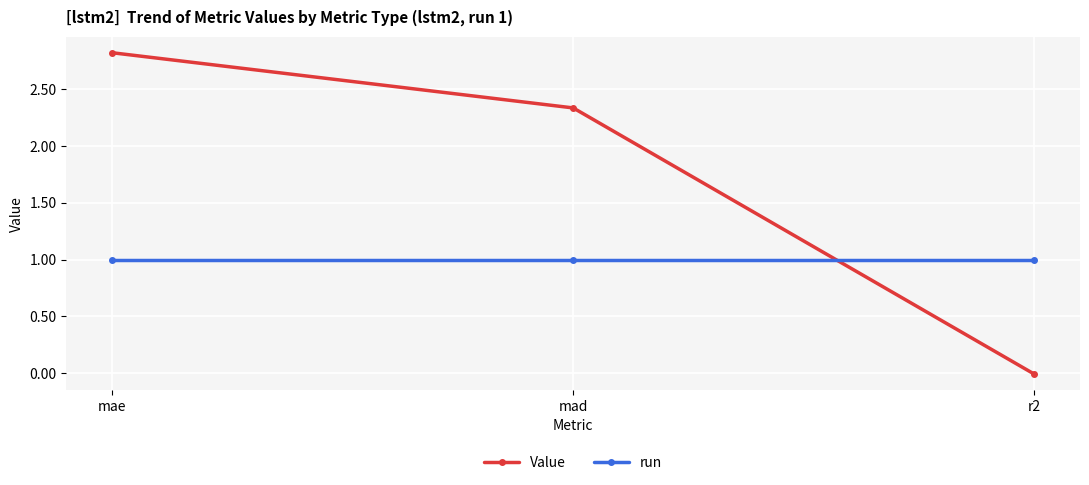

The value of run at r2 is 1.4. True or false?

False